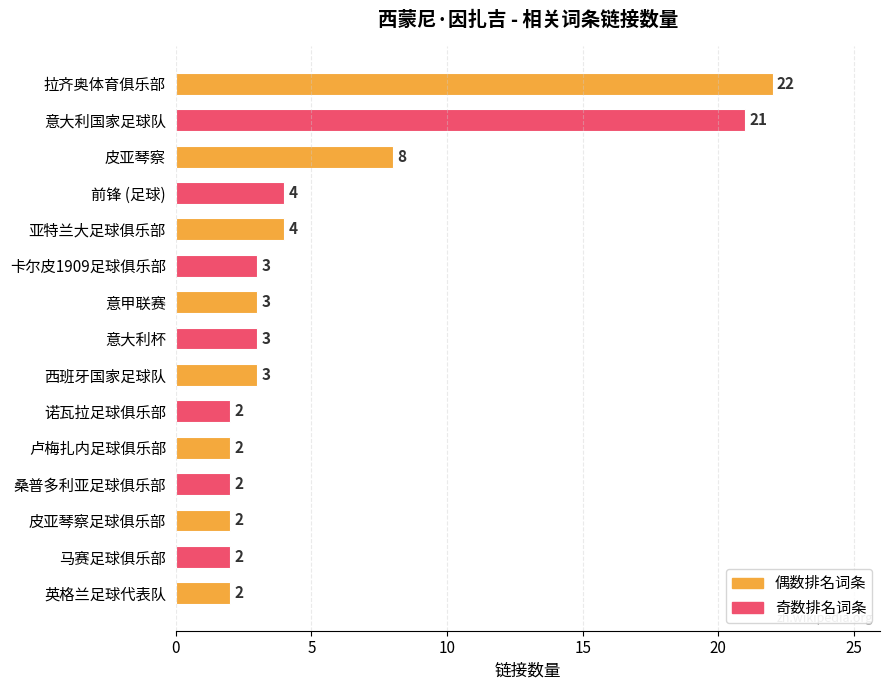

The chart shows a value of 5 at 西班牙国家足球队. True or false?

False